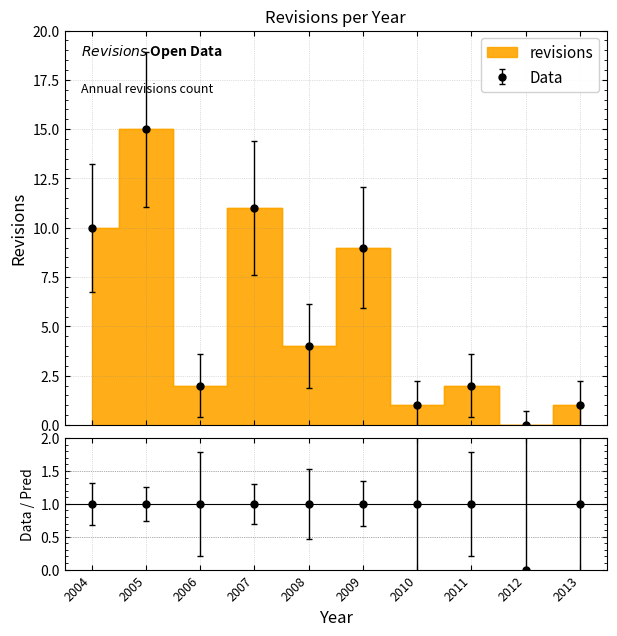

What is the value of the 8th point from the left?

2